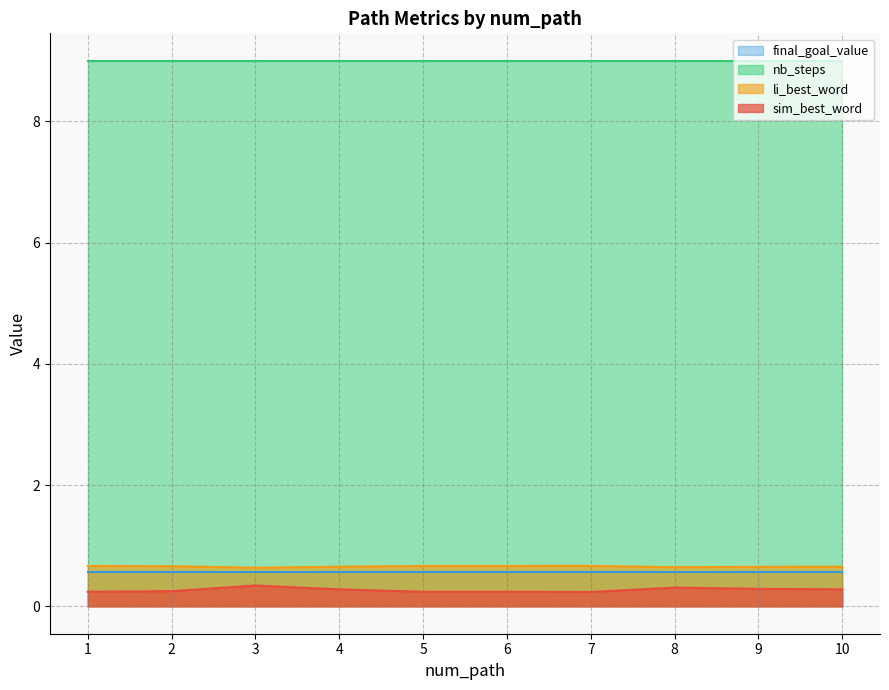

What is the lowest value of the li_best_word series?

0.6